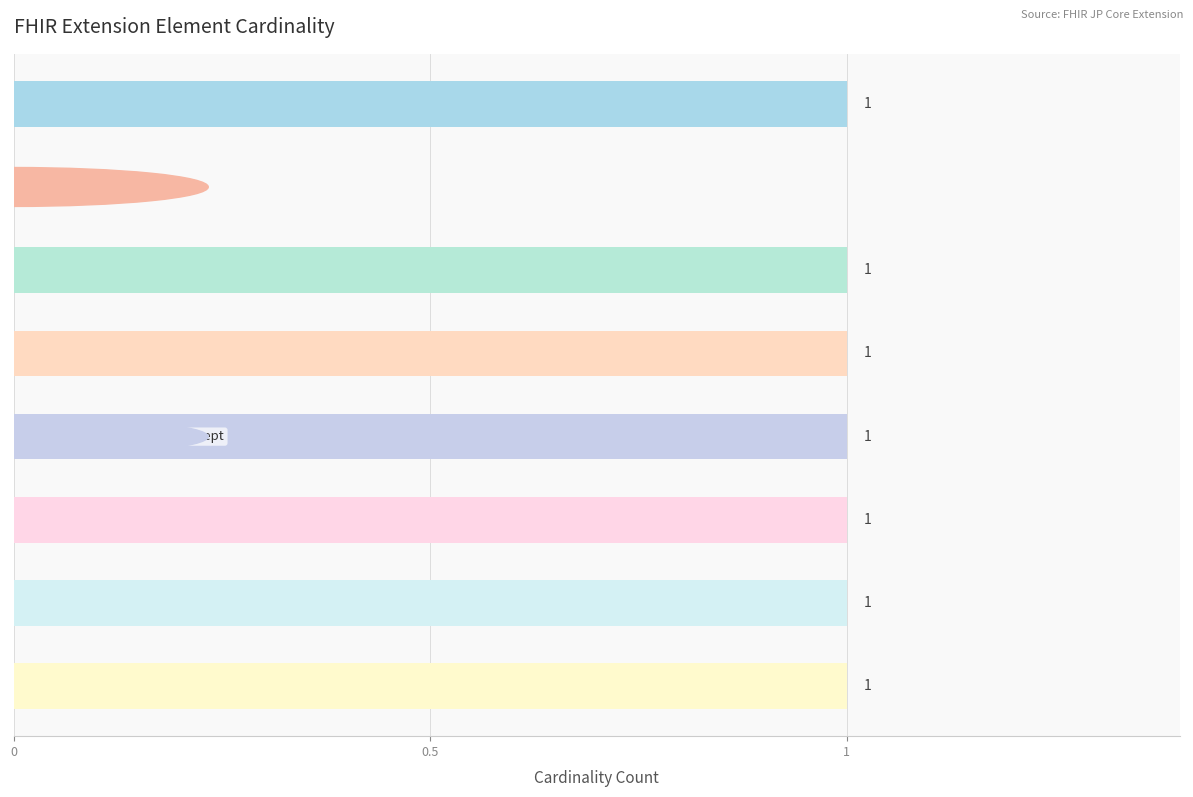

Are the bars horizontal?

Yes